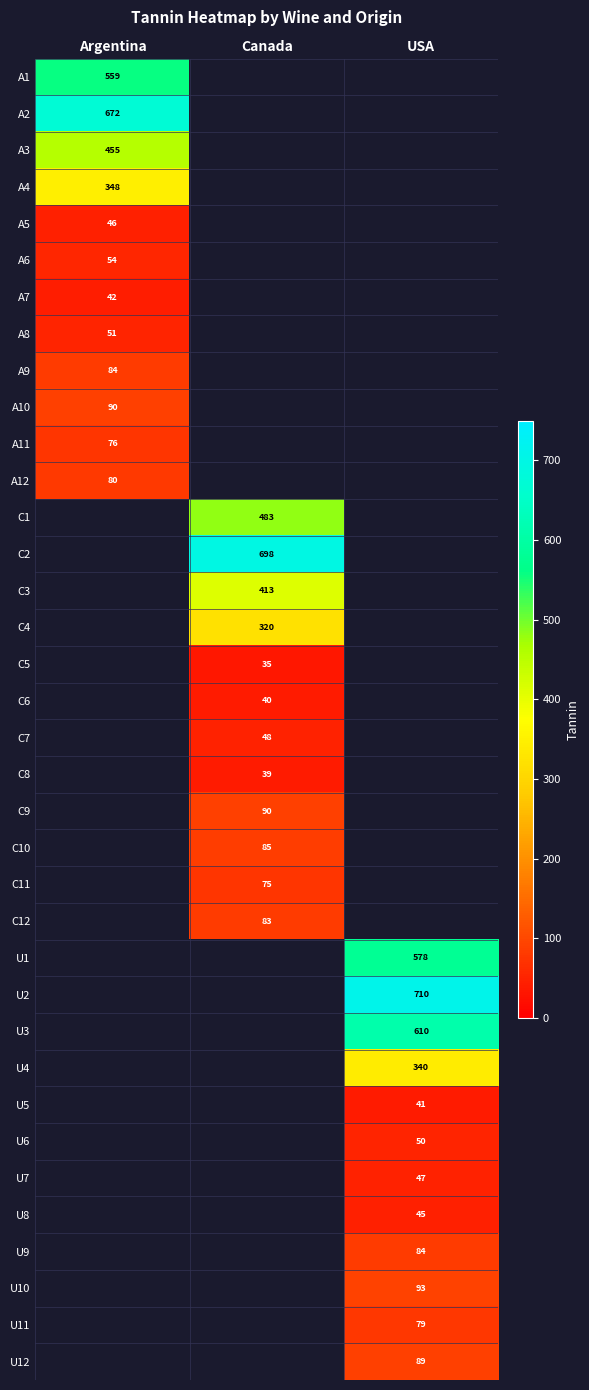

Is the value of A10 at Argentina greater than the value of A8 at Argentina?

Yes